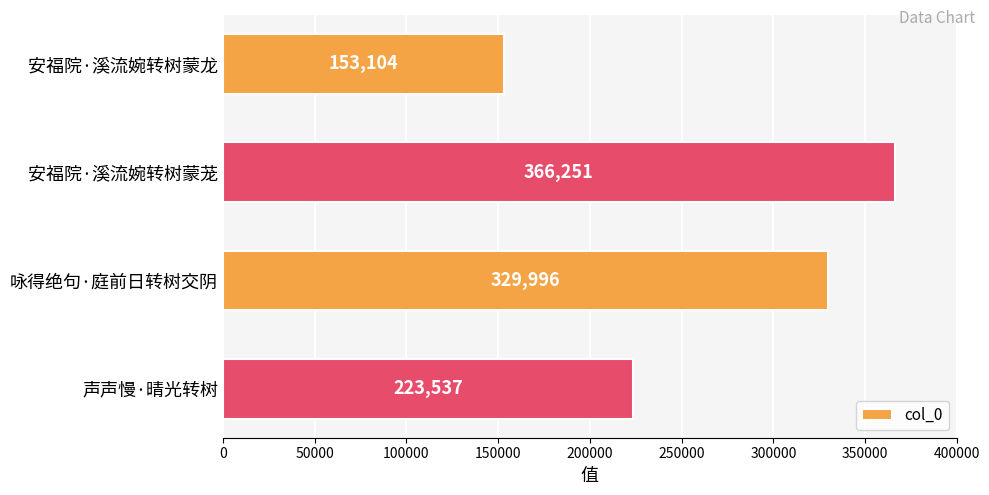

Reading bottom to top, extract all data points from this chart.

声声慢·晴光转树=223537	咏得绝句·庭前日转树交阴=329996	安福院·溪流婉转树蒙茏=366251	安福院·溪流婉转树蒙龙=153104